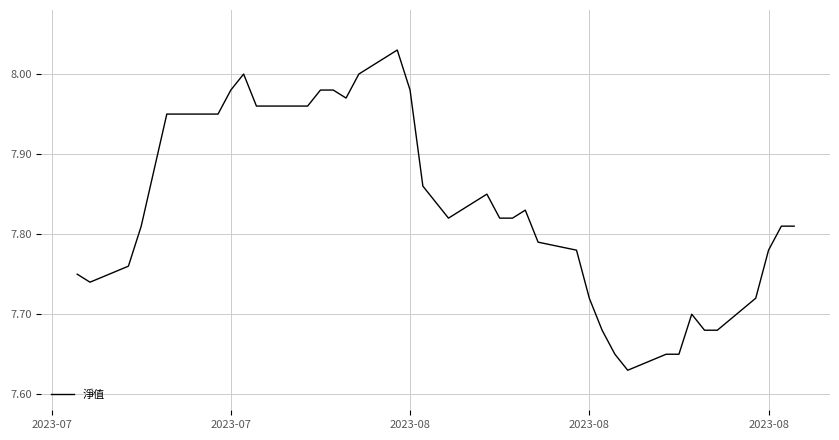

What is the difference between the maximum and minimum values?

0.4